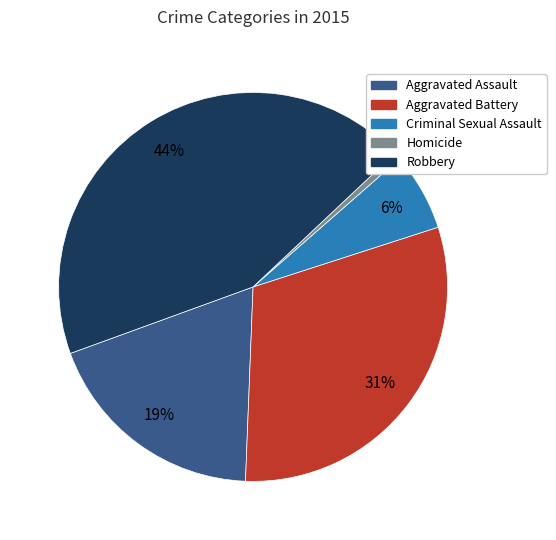

What percentage is the Aggravated Assault slice, to the nearest percent?

19%